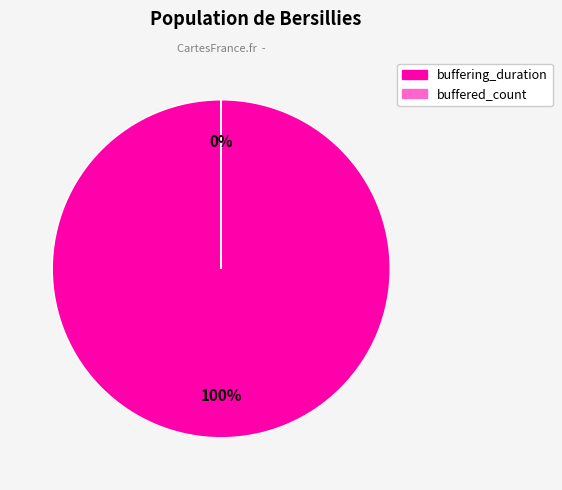

How many segments does this pie chart have?

2